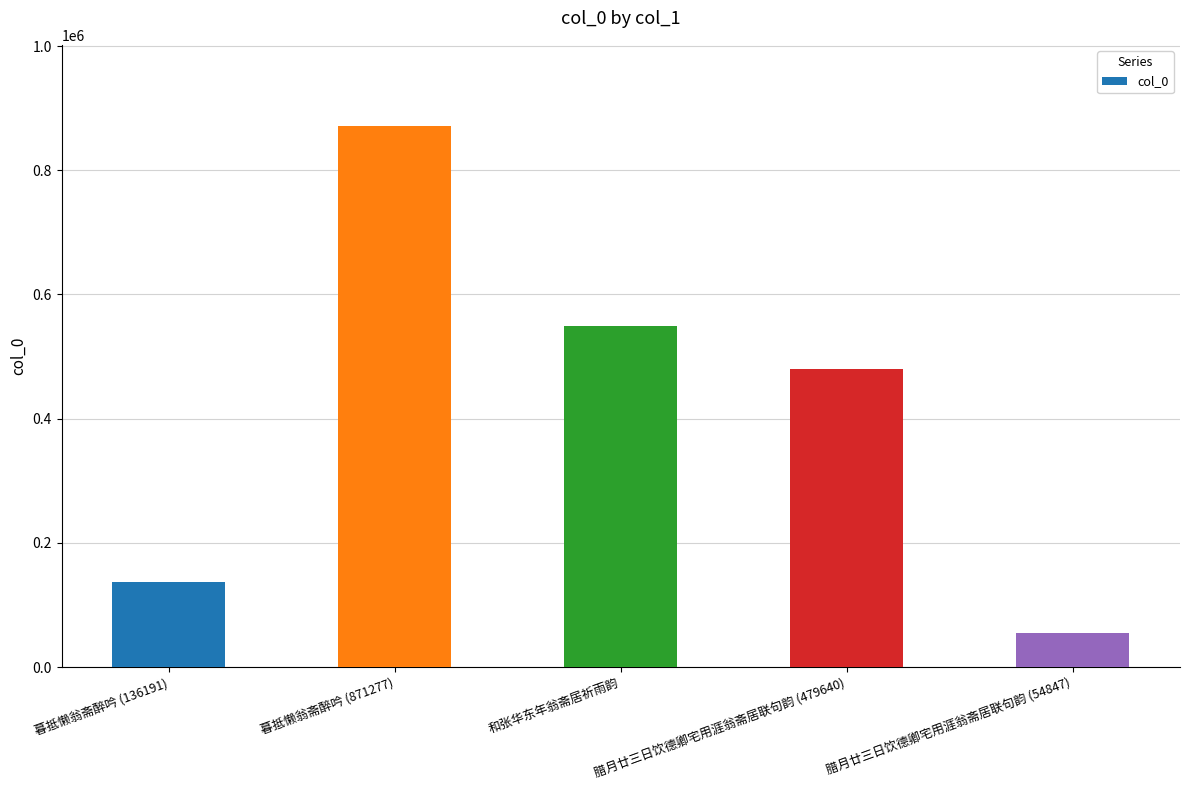

What is the value of the 2nd bar from the left?

871277